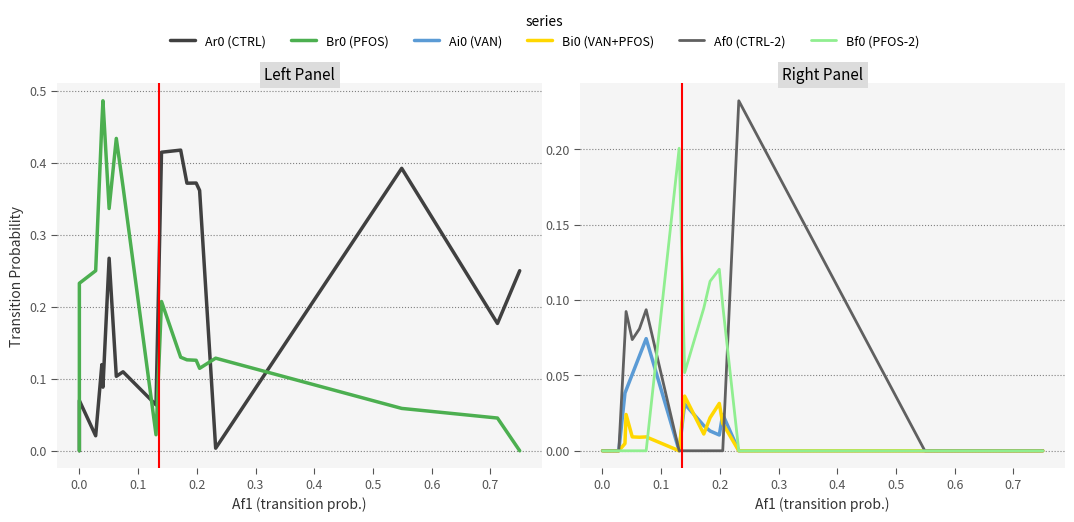

How many times do Bf0 (PFOS-2) and Br0 (PFOS) cross each other?

2